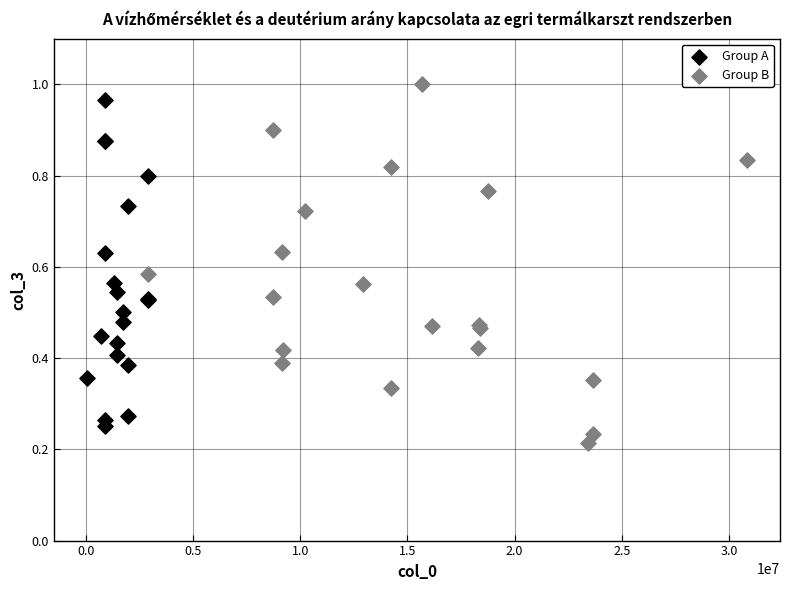

Which series contains the lowest Y value?

Group B